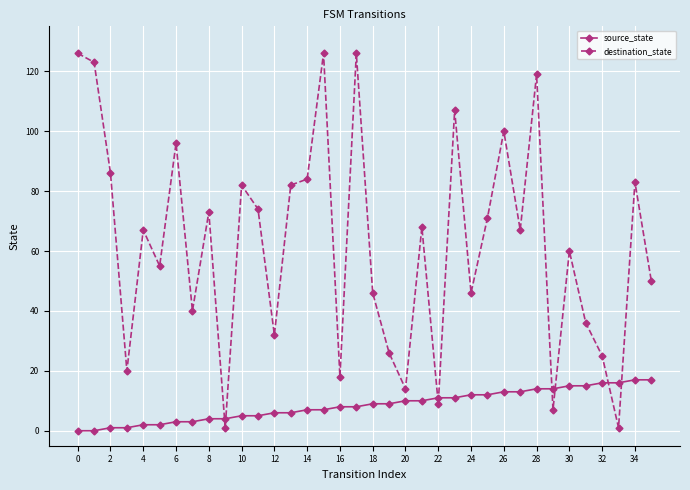

Which series has the largest total across all categories?

destination_state